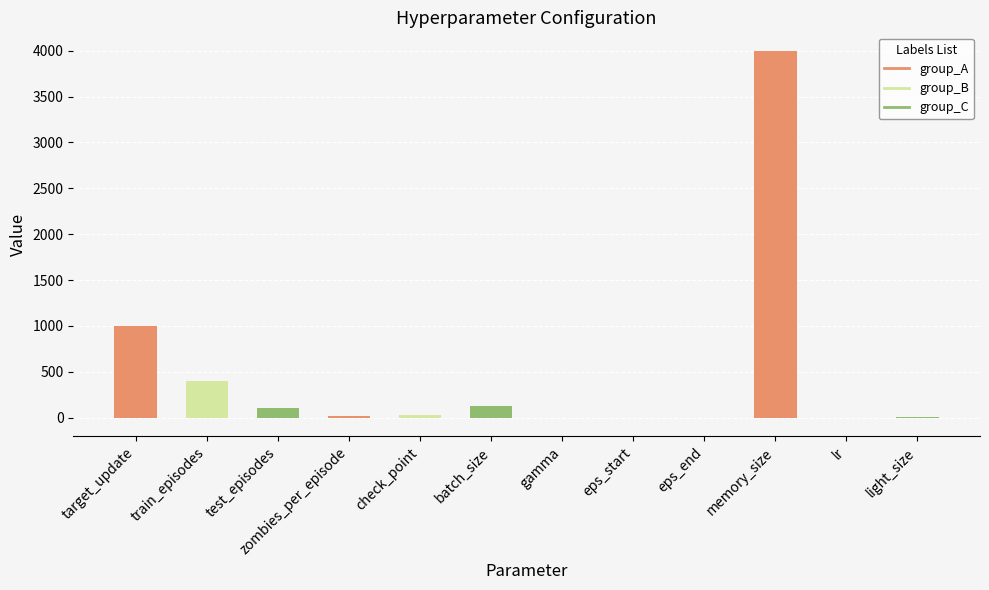

What is the sum of all values?

5676.0